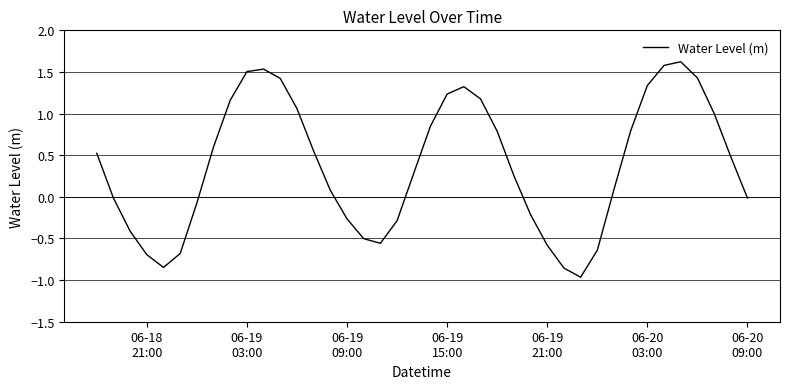

What is the minimum value shown in the chart?

-1.0